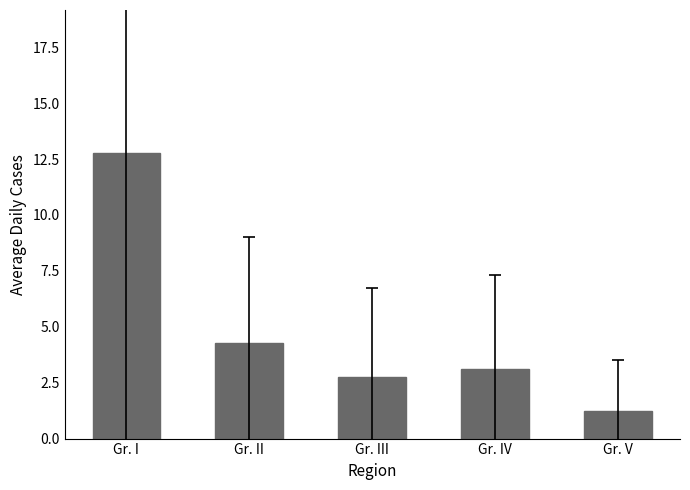

List the labels in order of value, smallest first.

Gr. V, Gr. III, Gr. IV, Gr. II, Gr. I